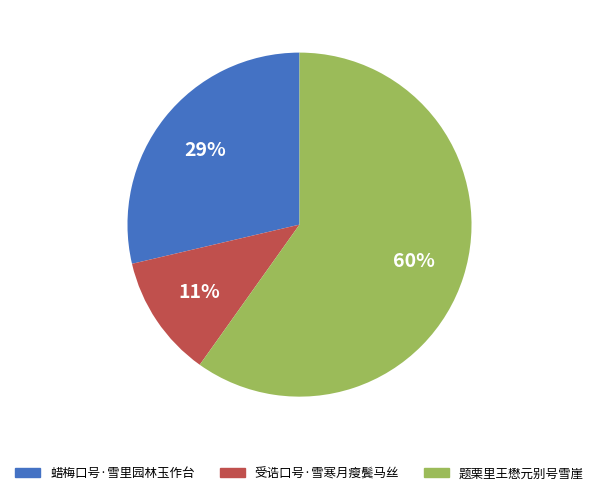

Is the sum of 蜡梅口号·雪里园林玉作台 and 题栗里王懋元别号雪崖 greater than half?

Yes